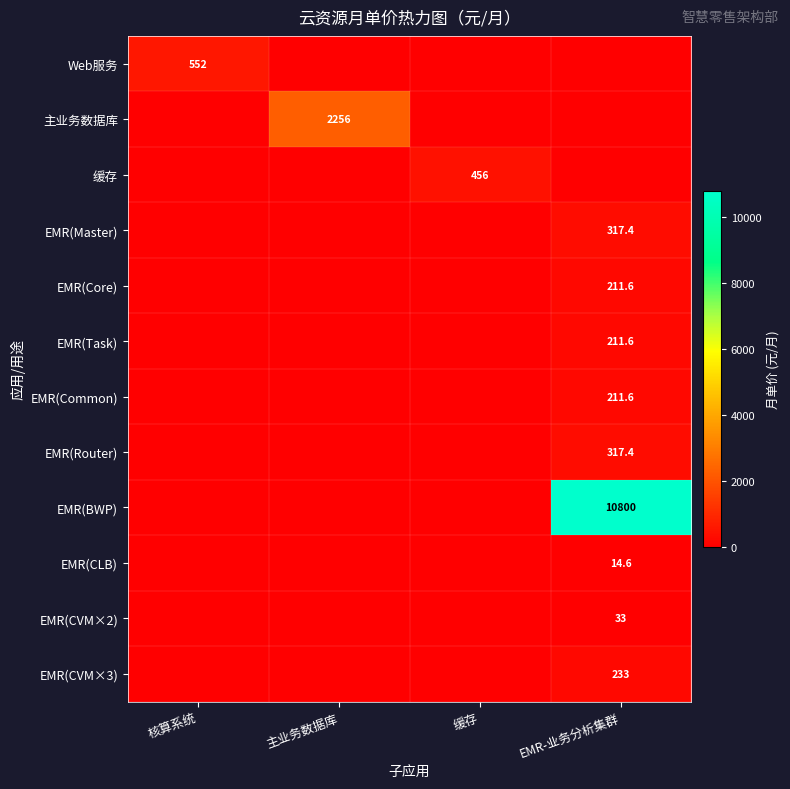

The EMR(CVM×3) series shows 397.6 at EMR-业务分析集群. True or false?

False